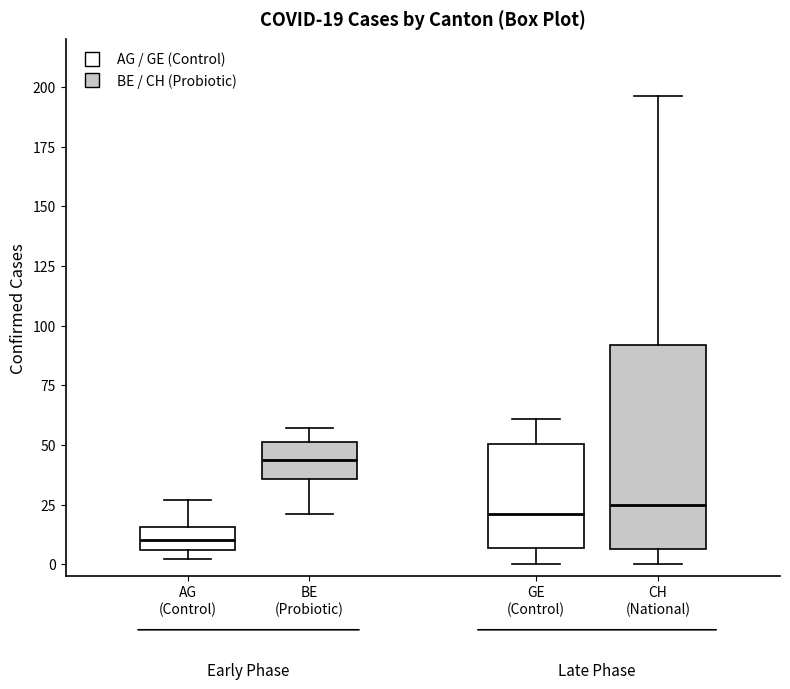

Which box's median line is the lowest?

AG (Control)